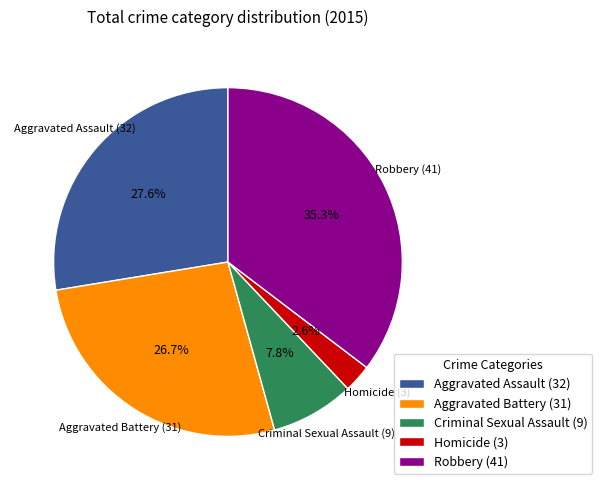

What is the largest slice in the pie chart?

Robbery